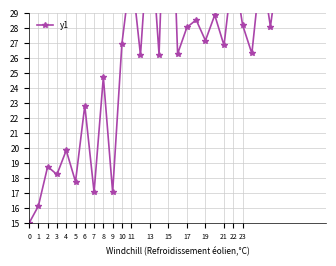

What is the difference between the values at 31 and 1?

21.1